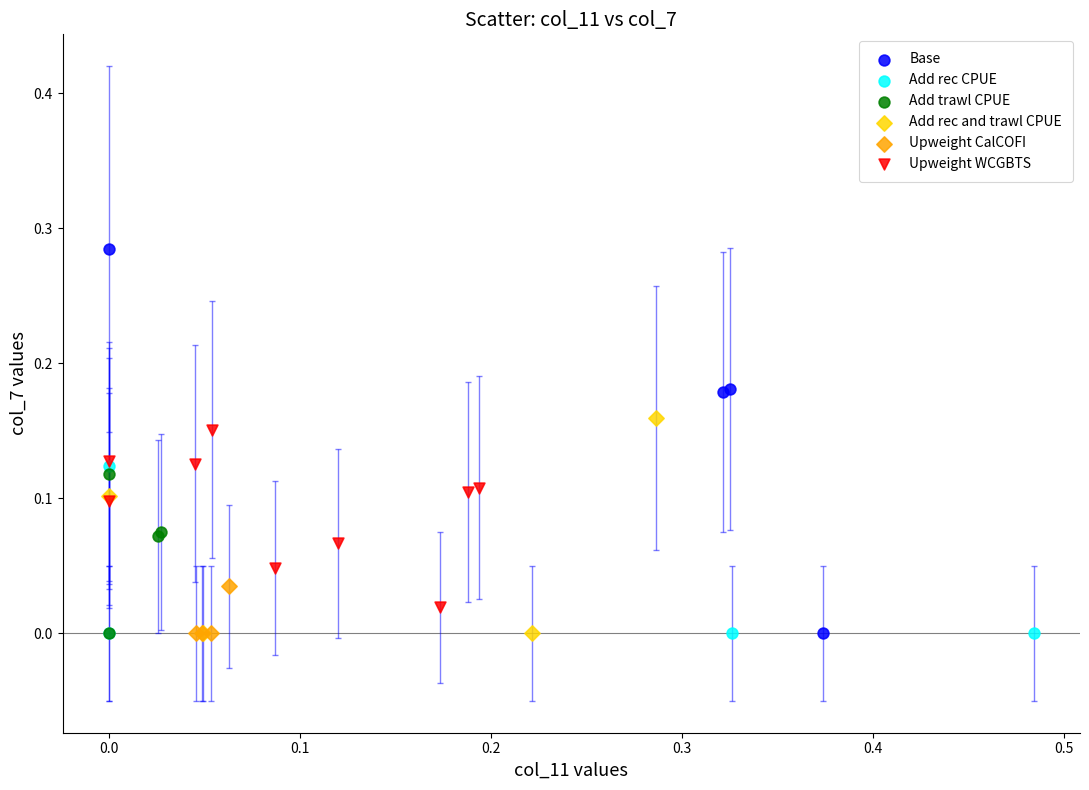

Which series has the widest spread of Y values?

Base